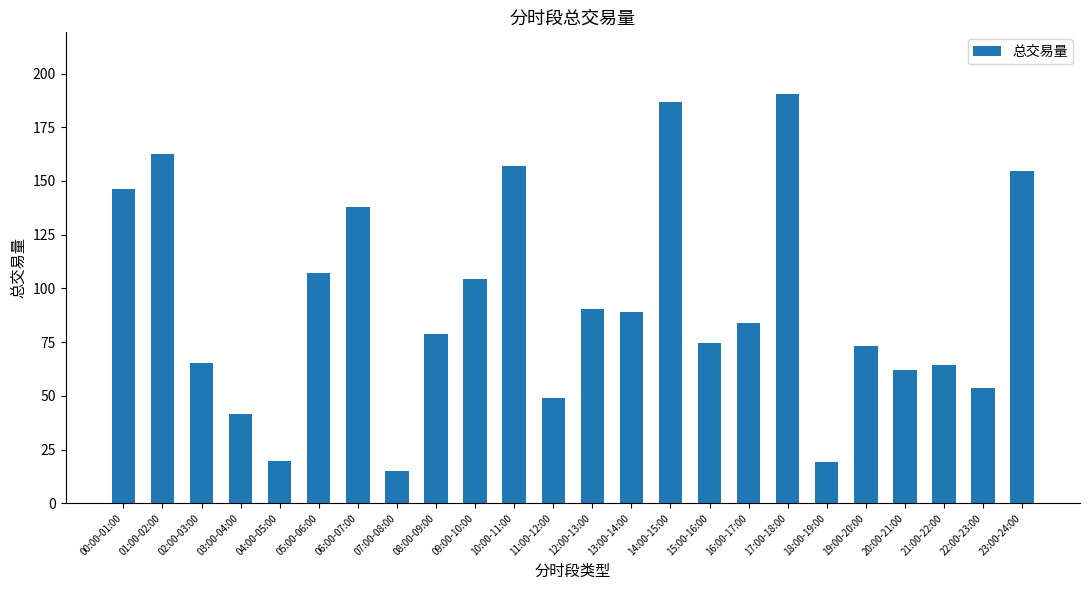

The value at 20:00-21:00 is 61.9. True or false?

True